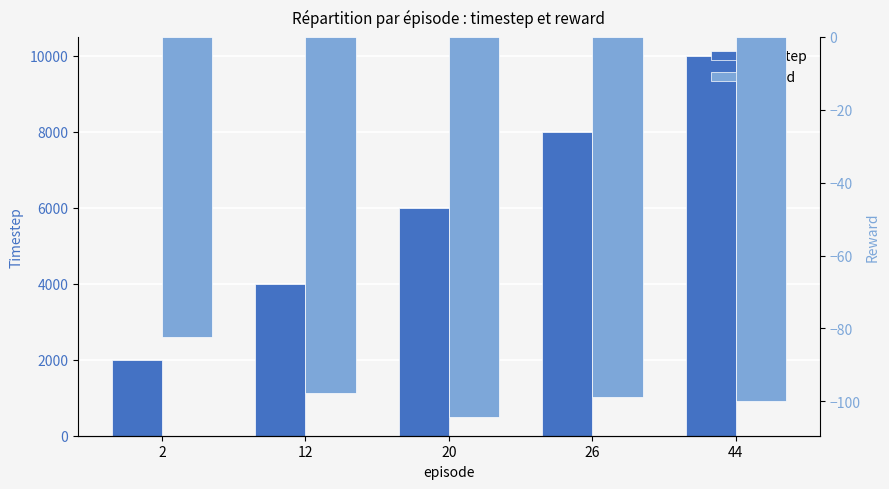

At which label does reward first exceed -98?

2